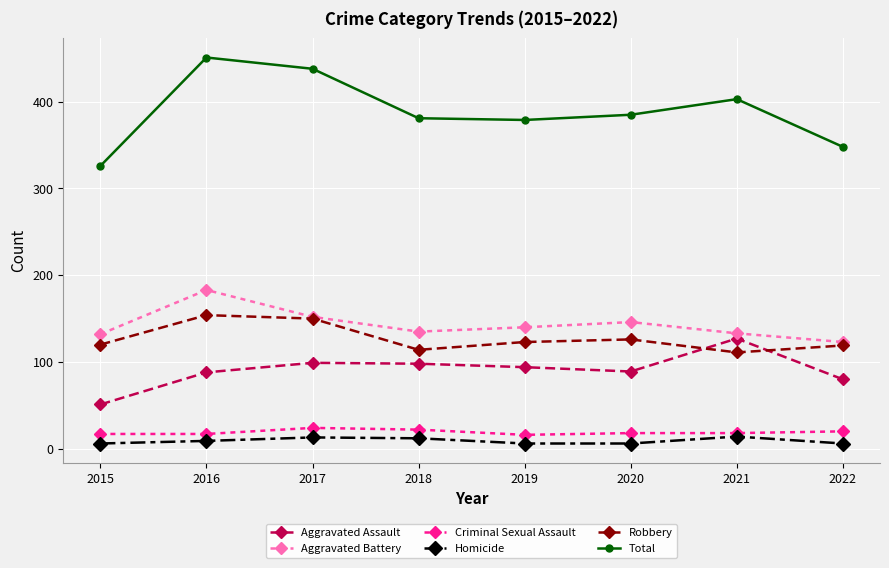

True or false: Total and Homicide intersect in this chart.

False